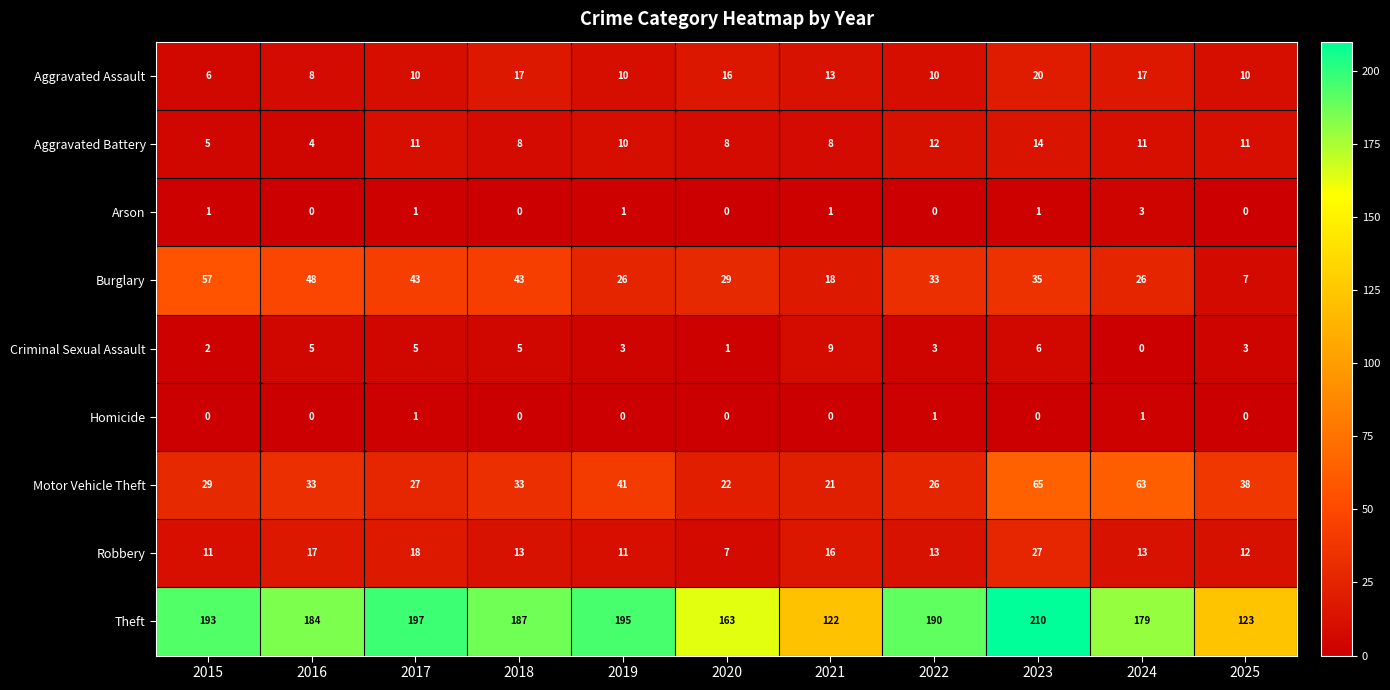

At which label is Burglary closest to 32?

2022